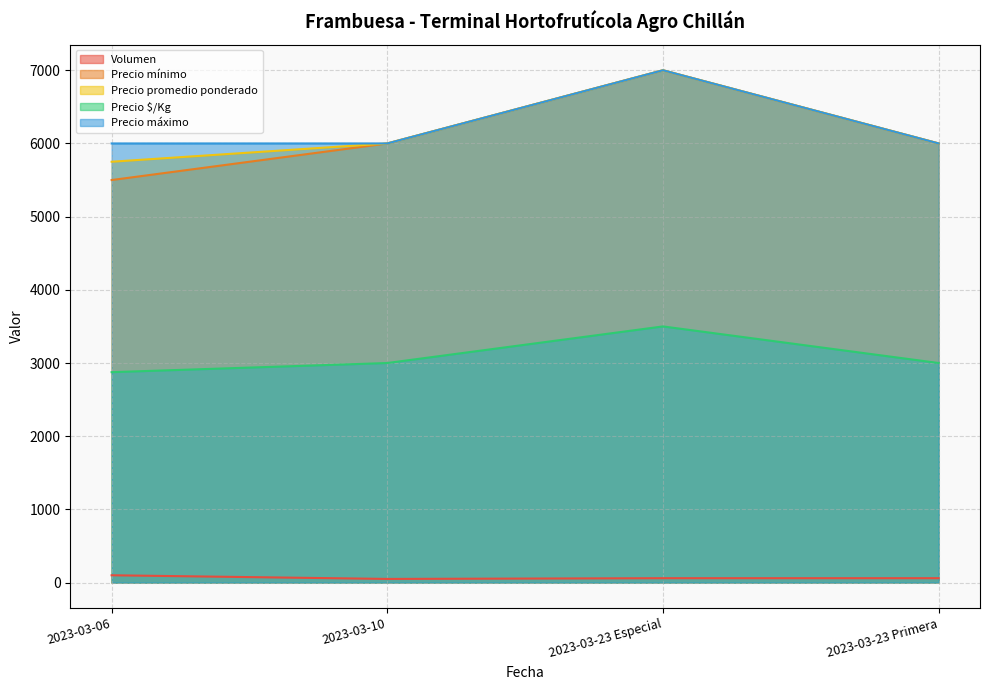

Reading left to right, transcribe all the data shown in this chart.

Volumen: 100	50	60	60
Precio mínimo: 5500	6000	7000	6000
Precio promedio ponderado: 5750	6000	7000	6000
Precio $/Kg: 2875	3000	3500	3000
Precio máximo: 6000	6000	7000	6000